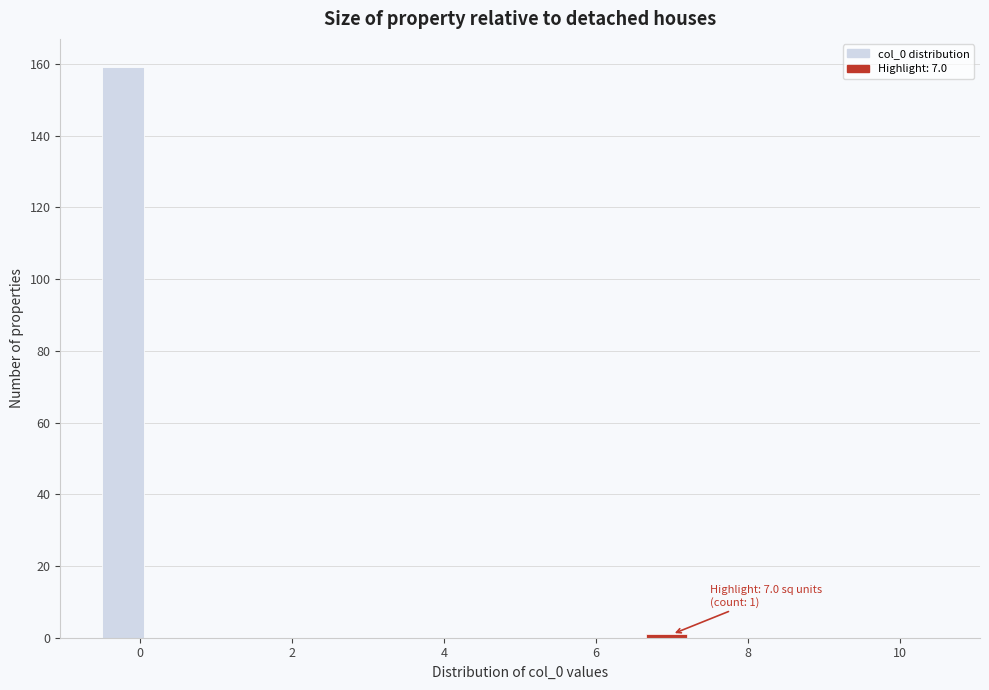

Around what value on the x-axis is the tallest bar? Give the approximate position of its centre, as read against the axis.

-0.2